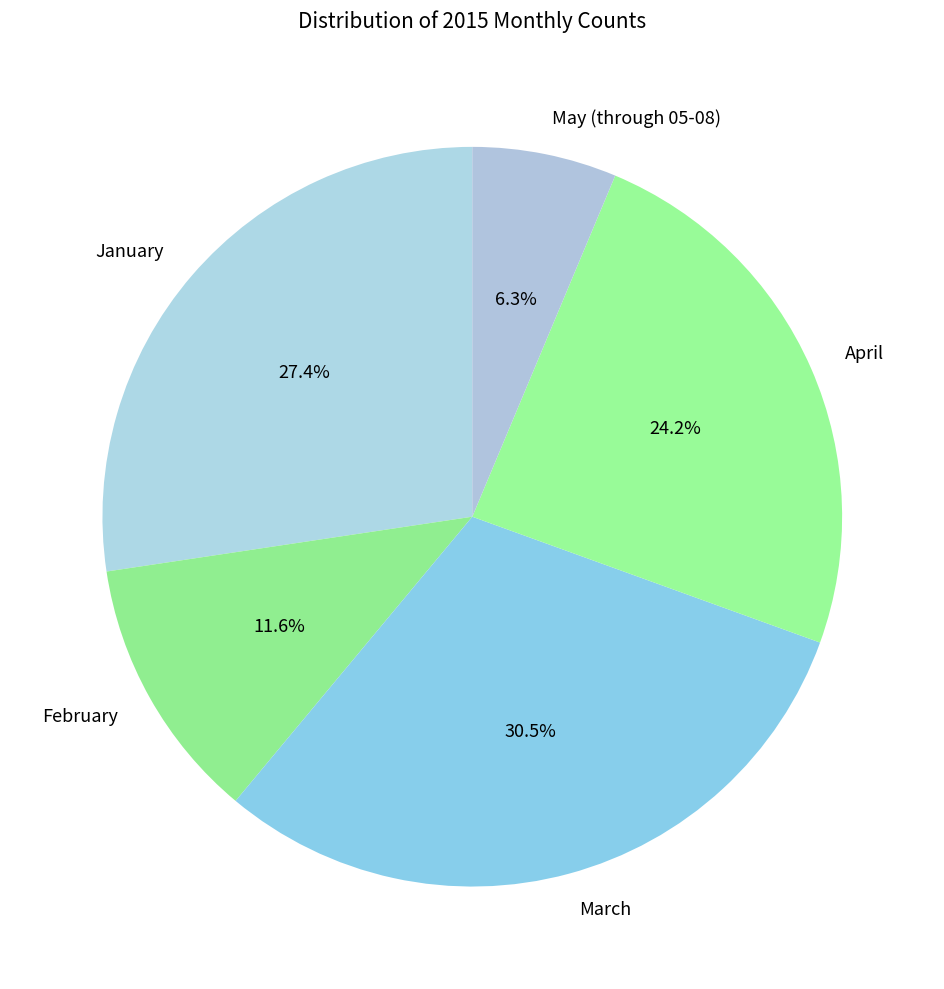

Which slice is the largest?

March